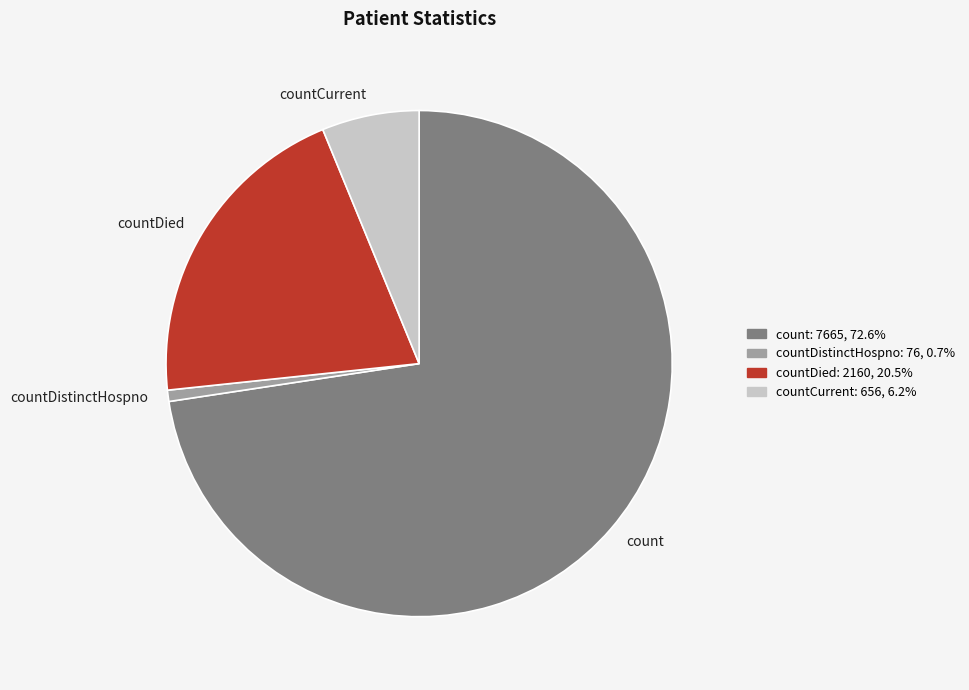

How many segments does this pie chart have?

4